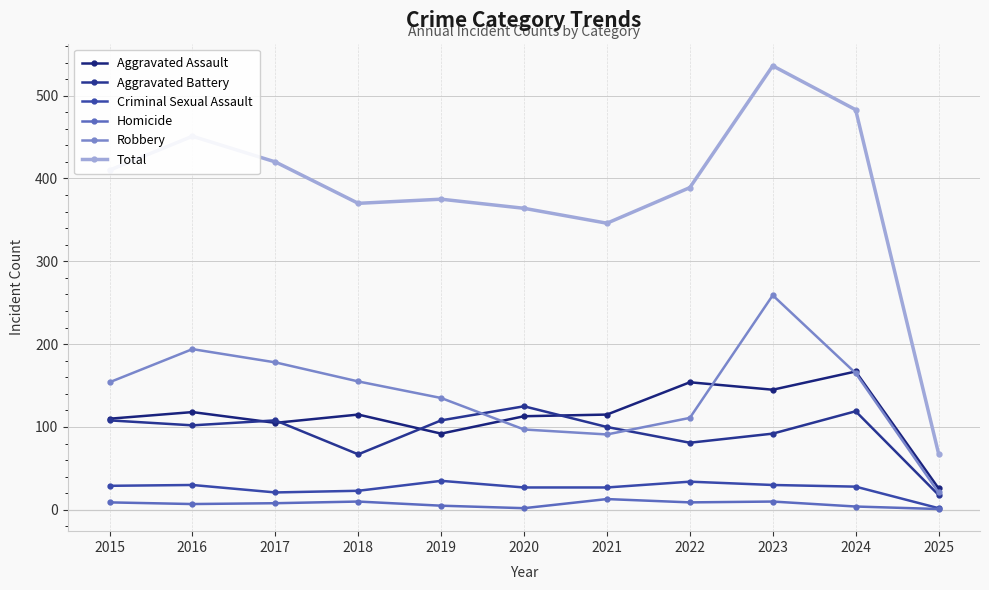

What is the smallest value displayed?

1